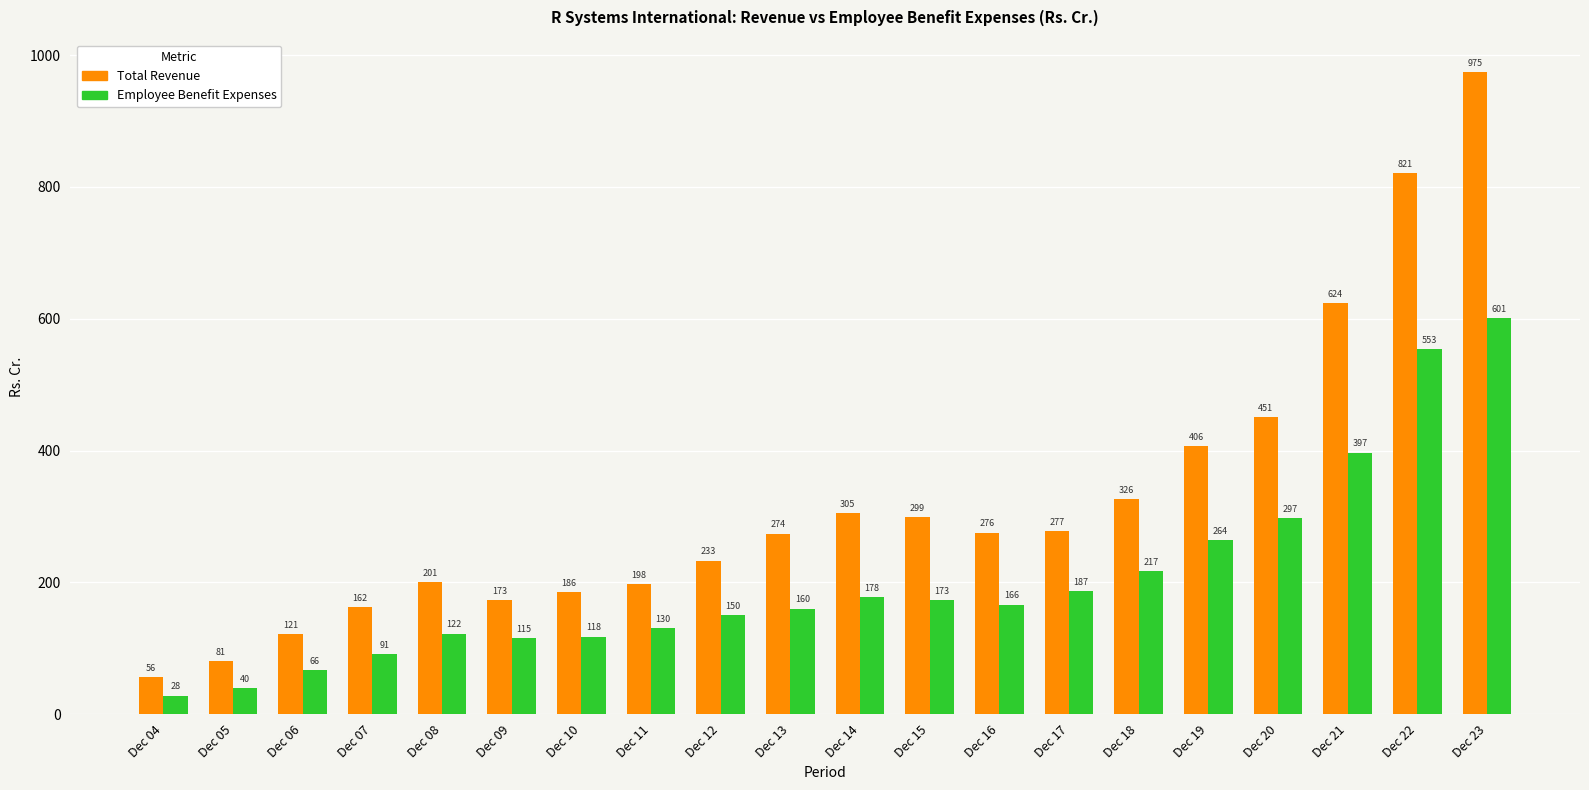

Between Dec 15 and Dec 23, which series saw the biggest shift?

Total Revenue